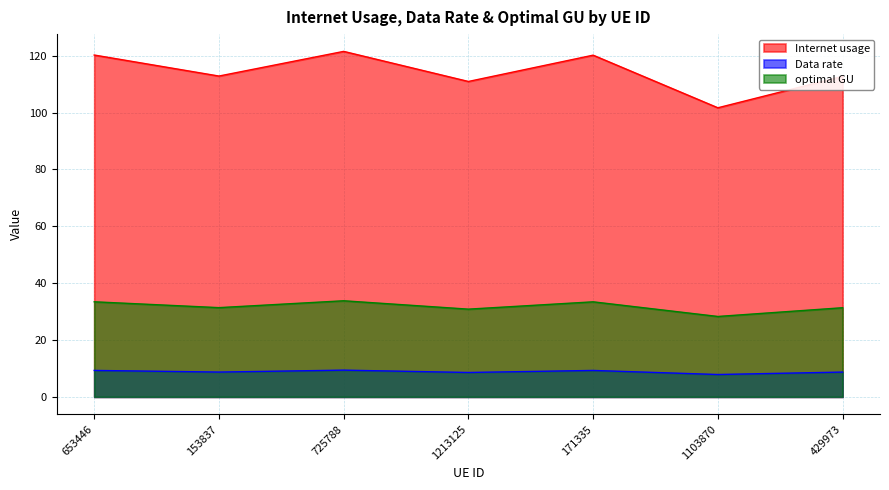

True or false: Internet usage and Data rate cross at least once.

False